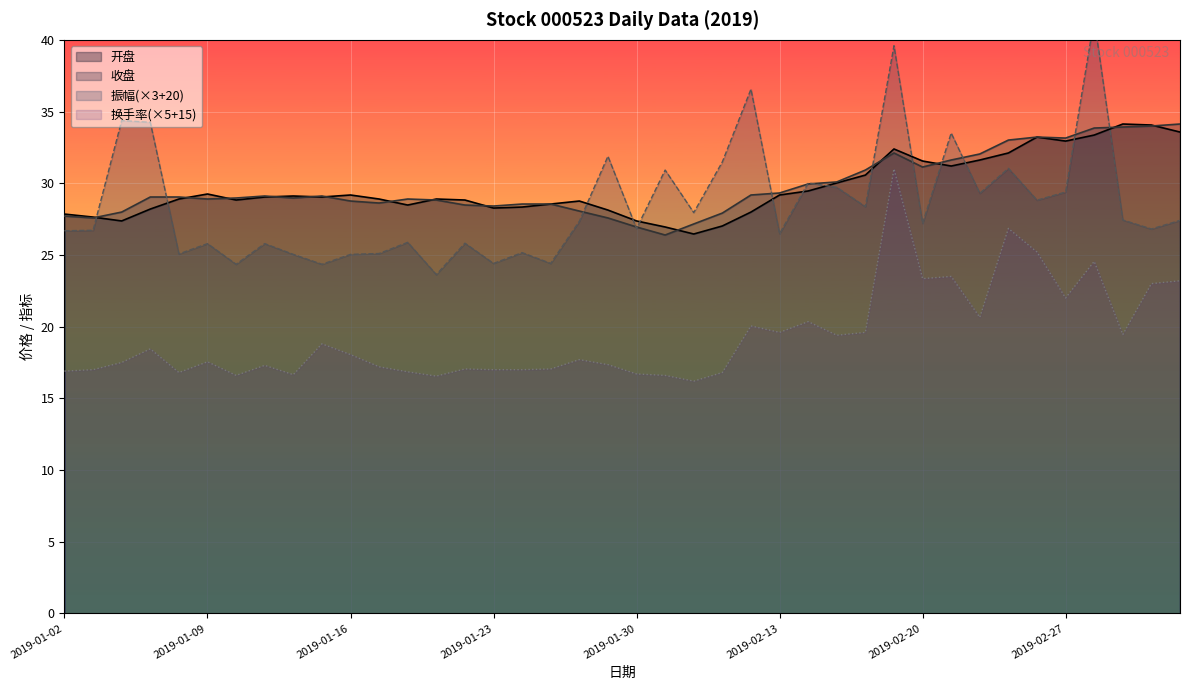

What is the label of the 11th point from the right?

2019-02-19